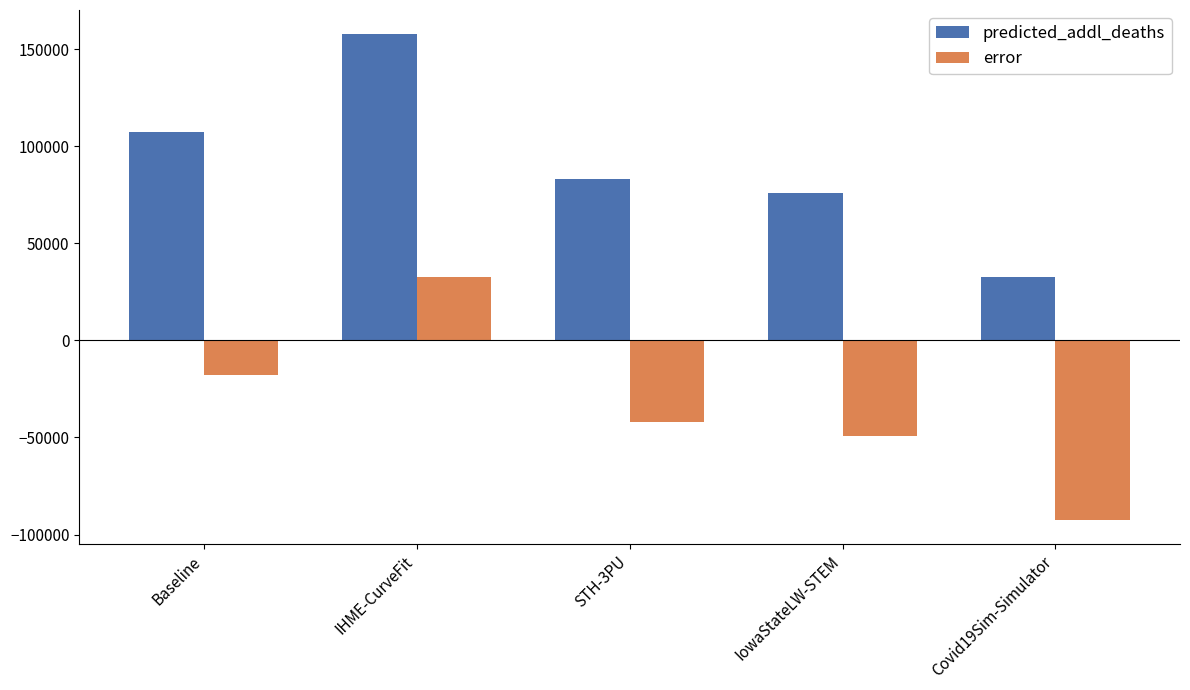

Reading right to left, what are all the values shown in this chart?

predicted_addl_deaths: 32459.6	75710.0	83005.0	157581.9	107035.7
error: -92476.4	-49226.0	-41931.0	32645.9	-17900.3